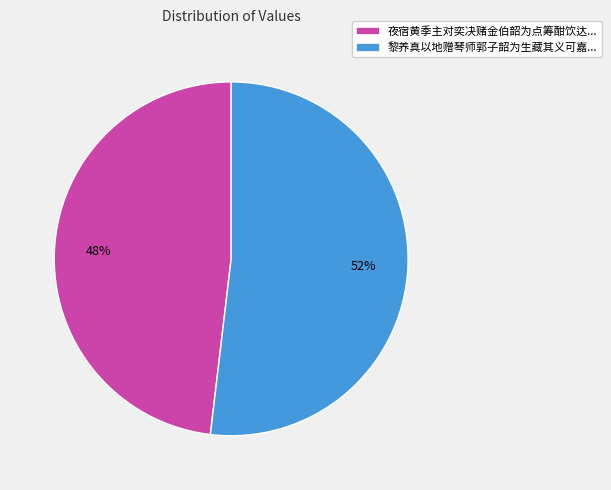

To the nearest percent, what portion does 黎养真以地赠琴师郭子韶为生藏其义可嘉... represent?

52%